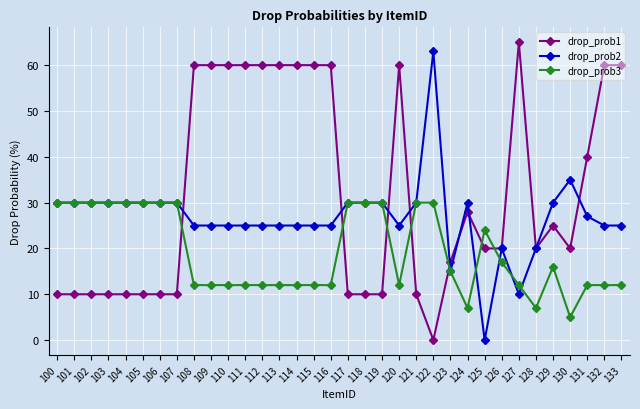

List the series in order of their overall mean, lowest first.

drop_prob3, drop_prob2, drop_prob1